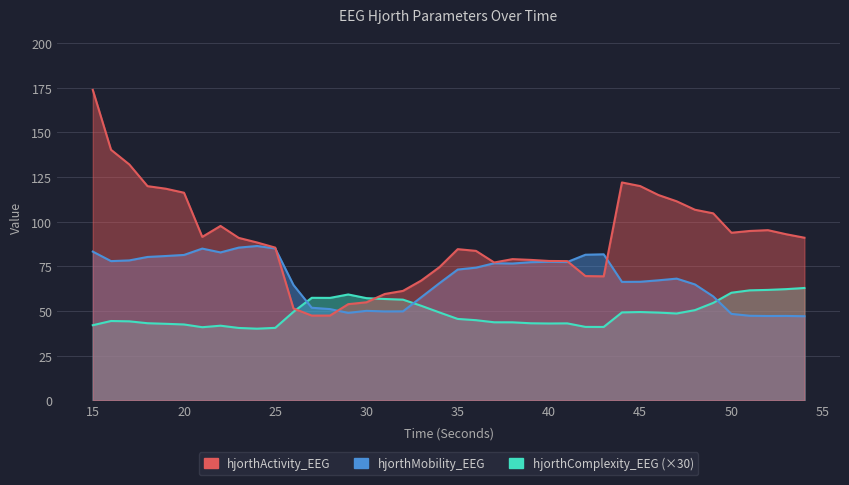

How many data points in hjorthMobility_EEG are less than 73?

20